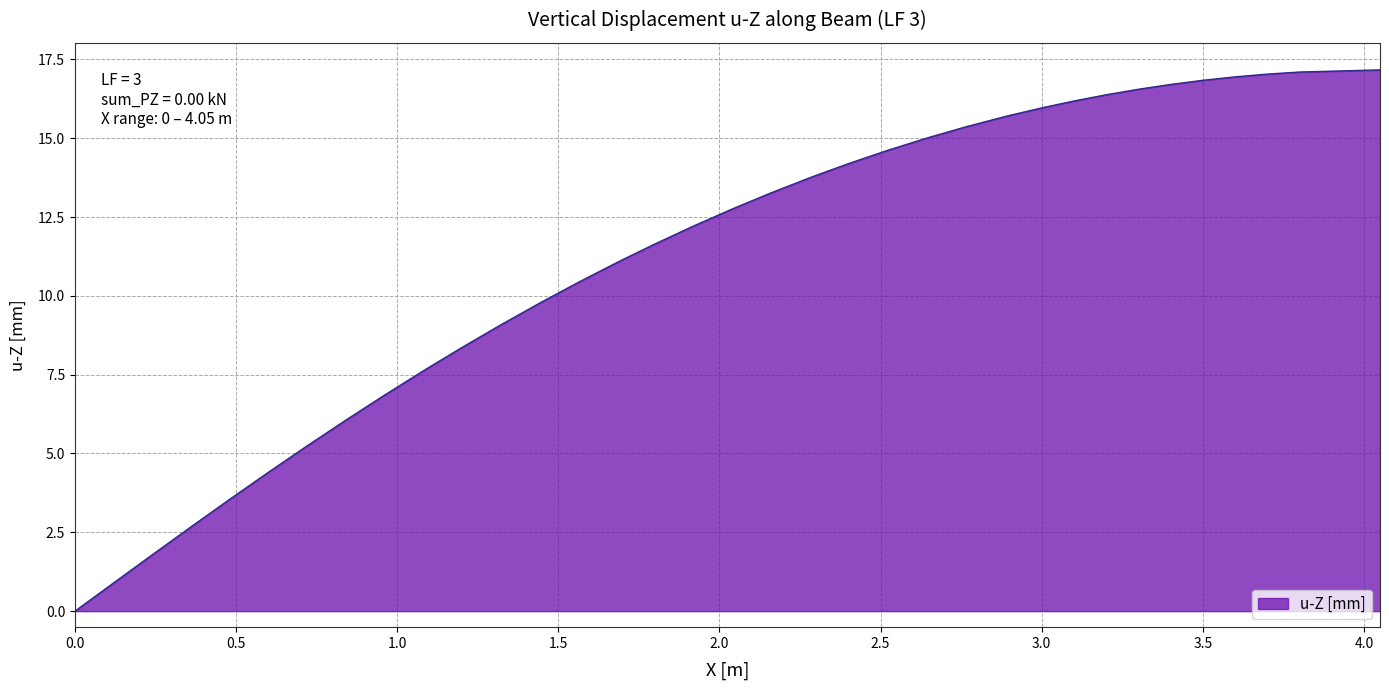

What is the difference between the maximum and minimum values?

17.2